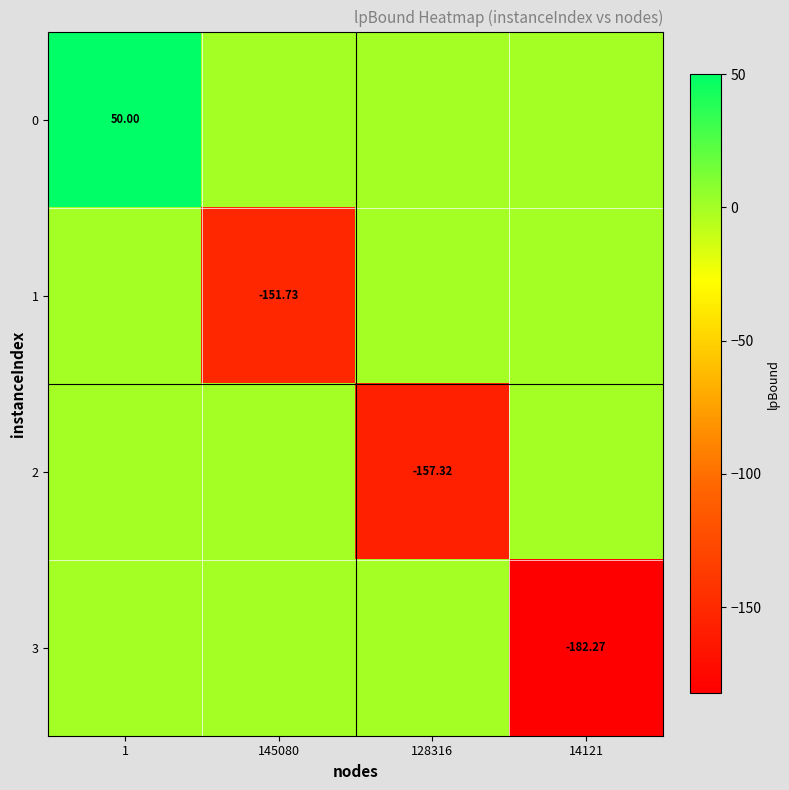

What is the difference between the 2 values at 128316 and 1?

157.3